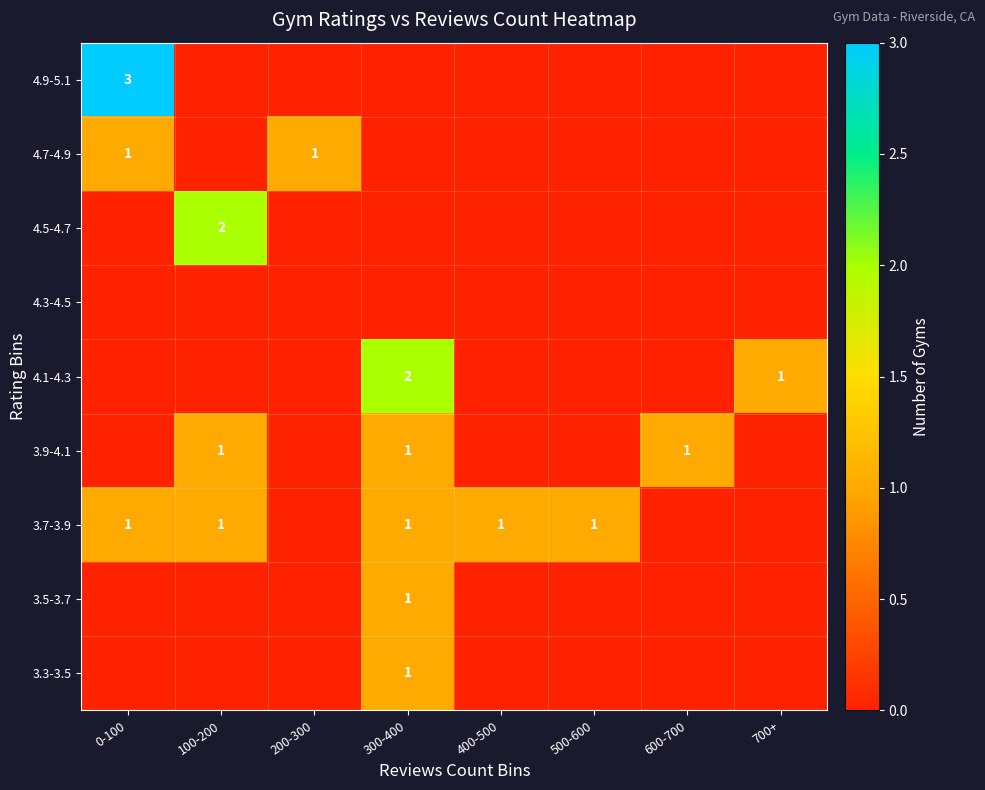

True or false: 3.7-3.9 has a value of 1 at 400-500.

True